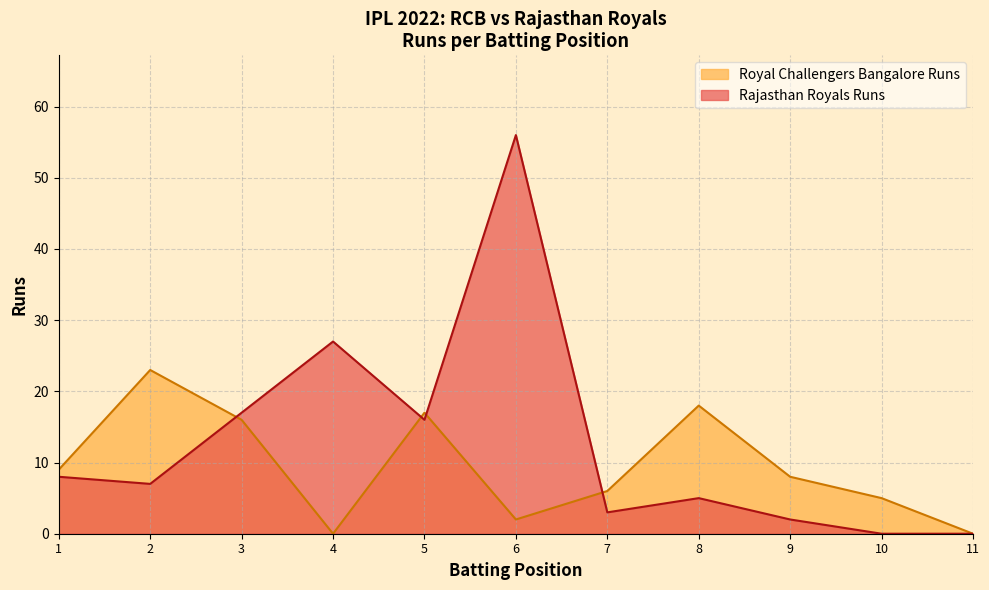

At which category is the sum across all series the highest?

6